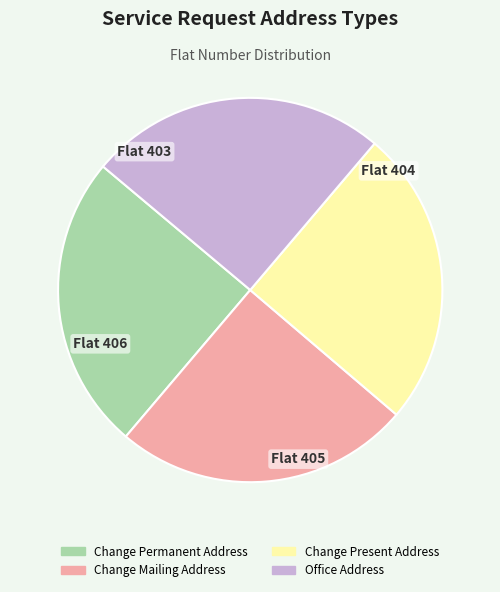

True or false: Change Present Address accounts for 25% of the total.

True